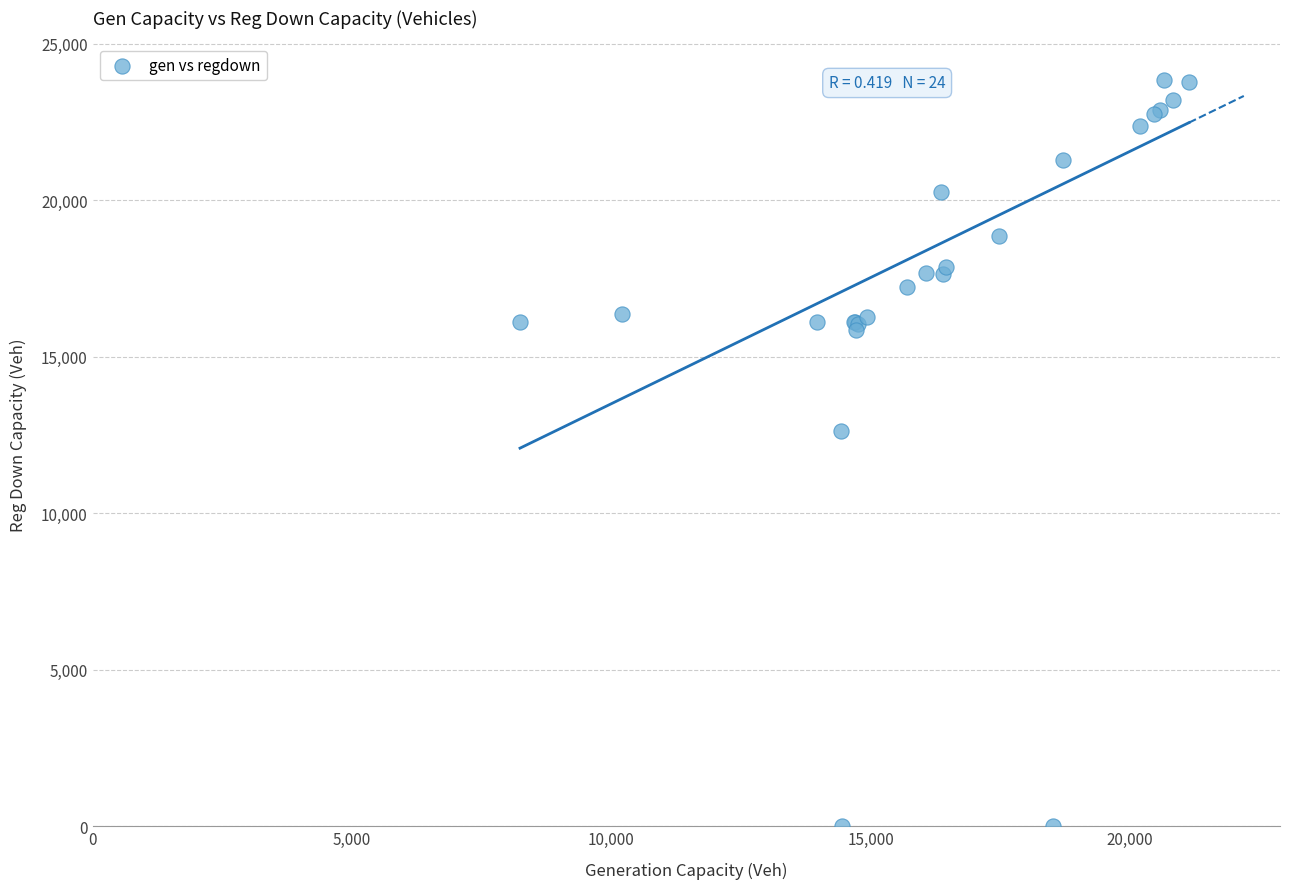

What Y value in the scatter plot is closest to 11911?

12614.2